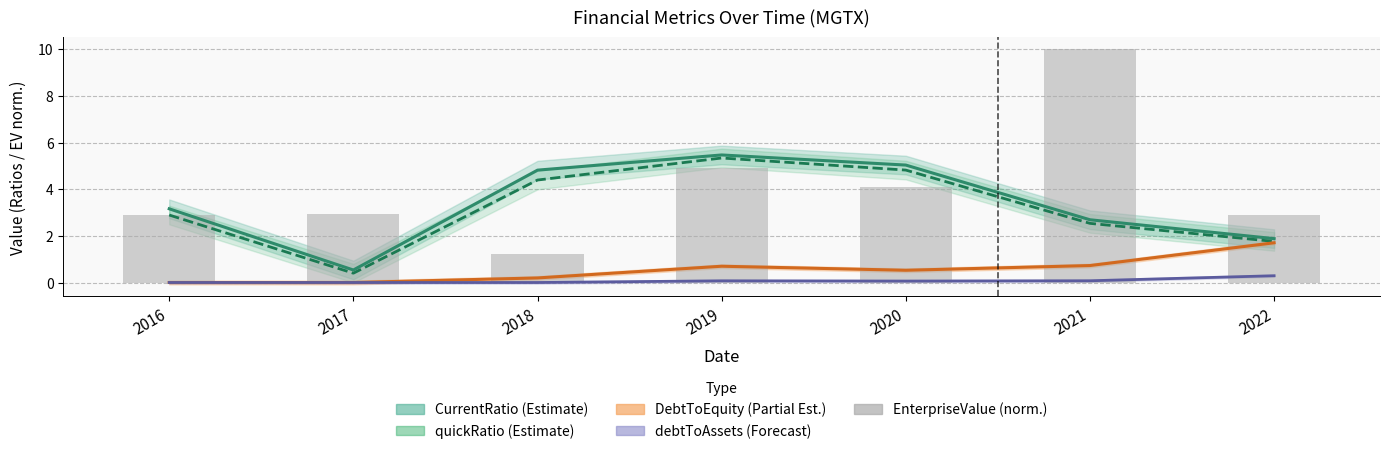

Which category has the lowest value across all series?

2018